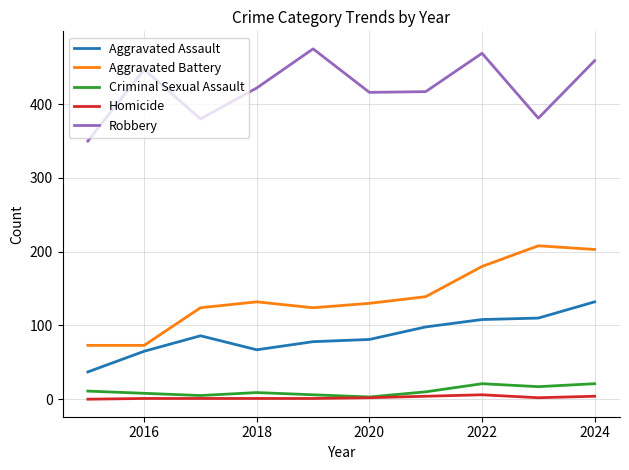

Which series has the largest total across all categories?

Robbery